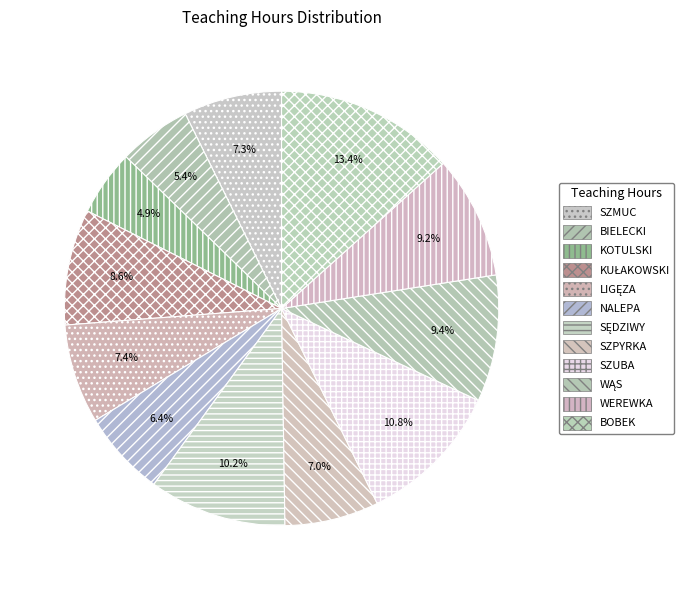

Which category has the biggest portion of the pie?

BOBEK